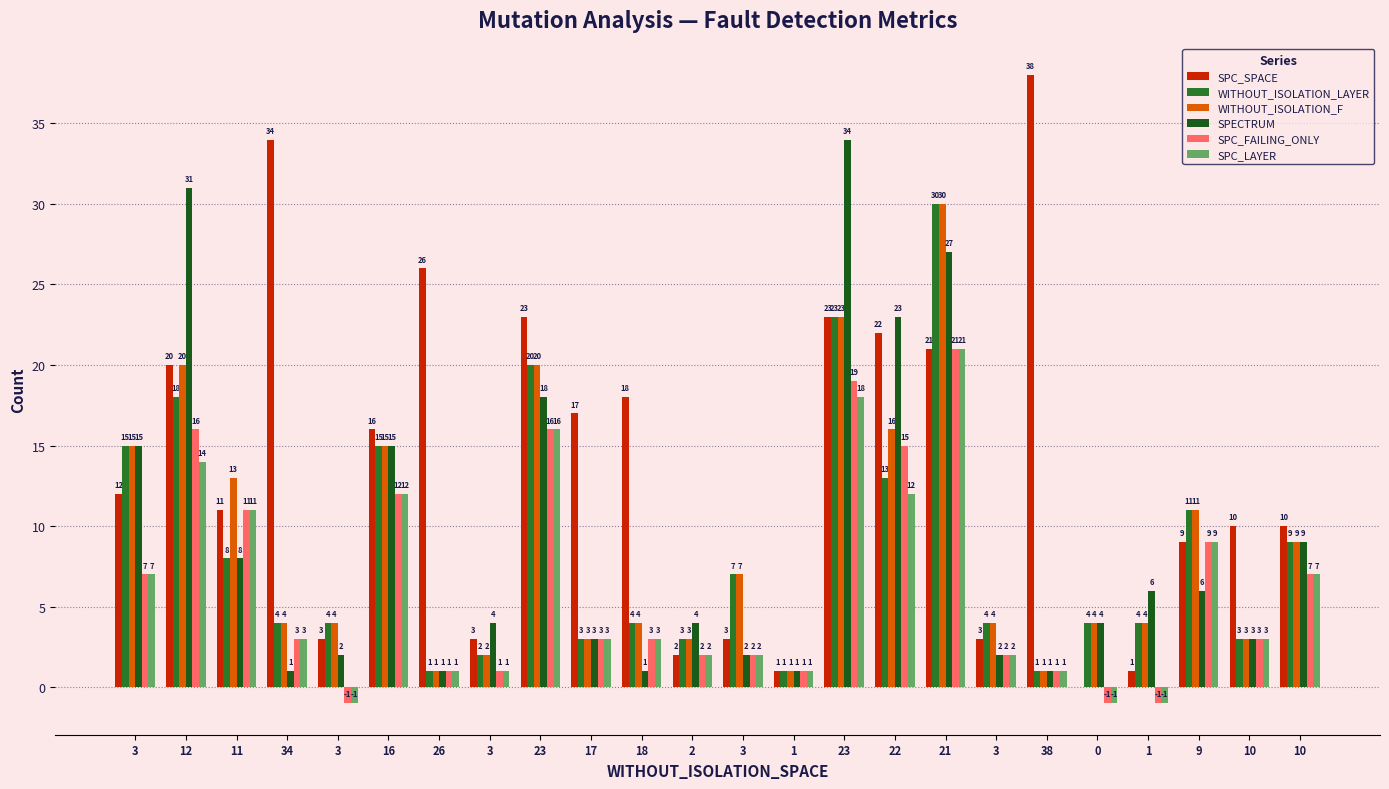

What is the difference between the maximum and minimum values in the SPC_SPACE series?

38